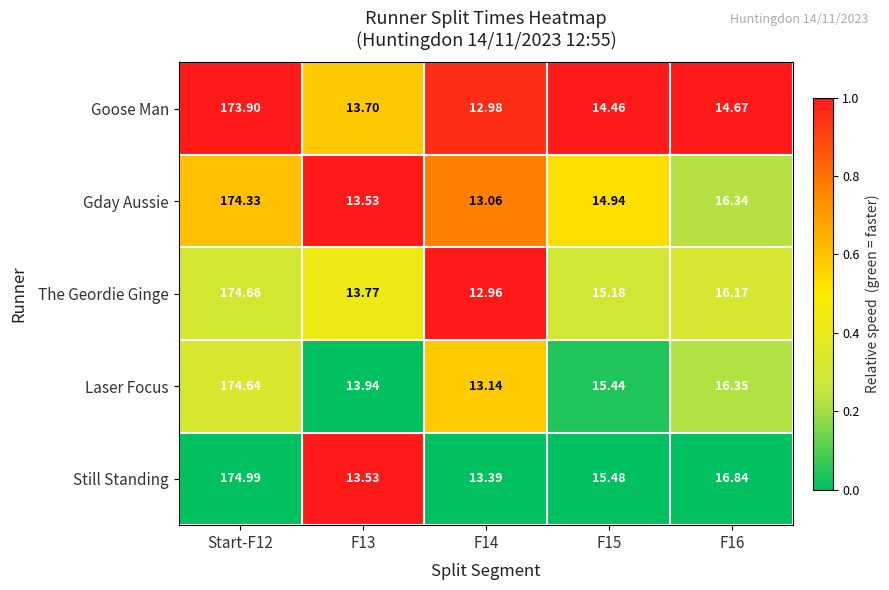

Is the value of The Geordie Ginge at F16 greater than the value of Goose Man at F13?

Yes